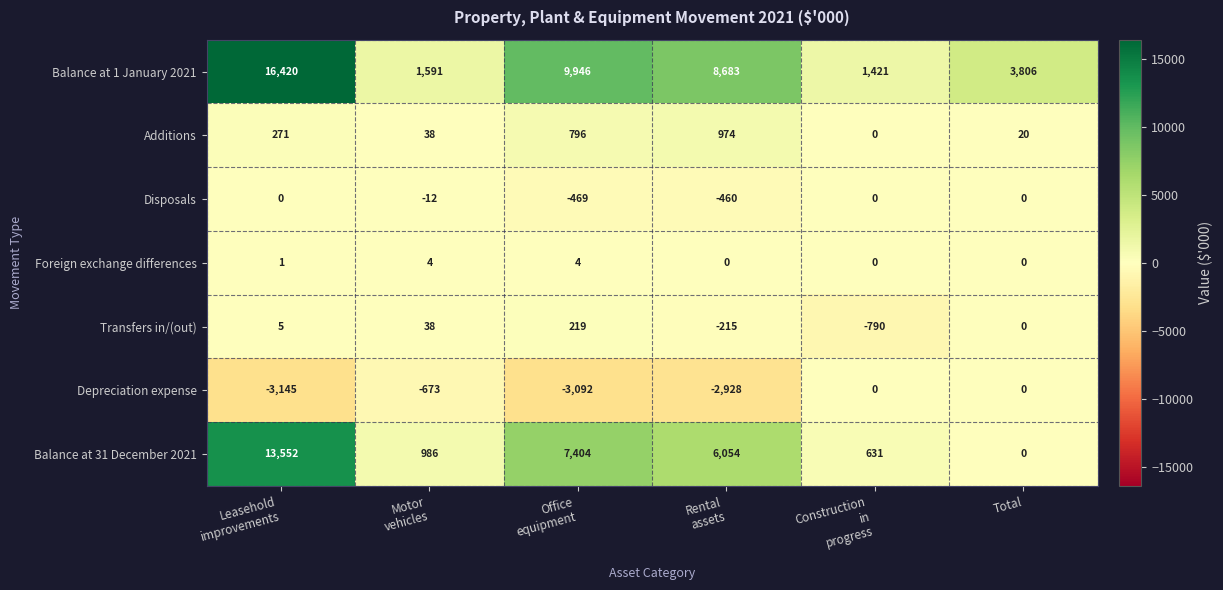

What is the difference between the second highest and minimum values in the Balance at 1 January 2021 series?

8525